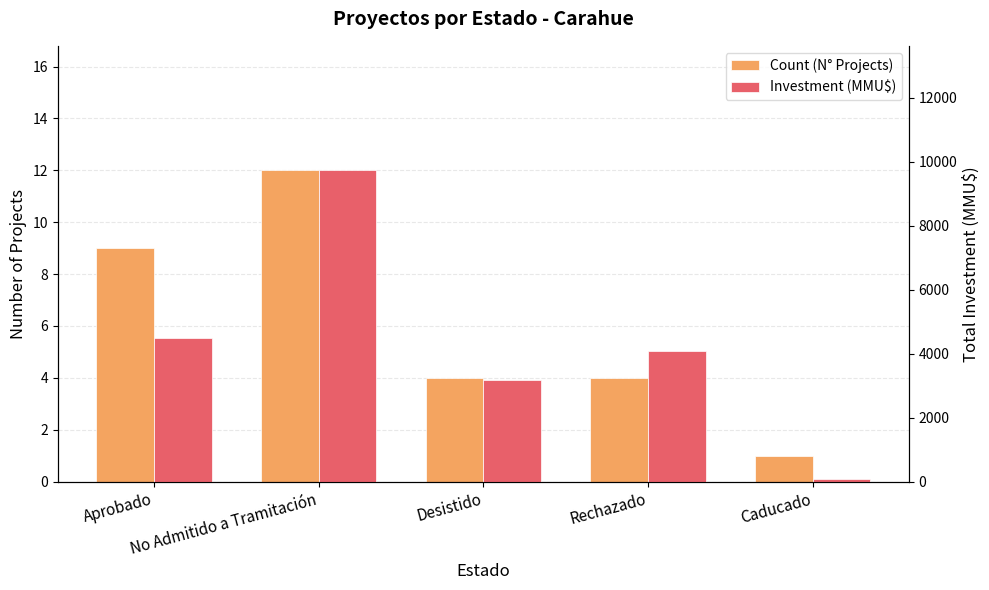

What position from the right is Aprobado?

5